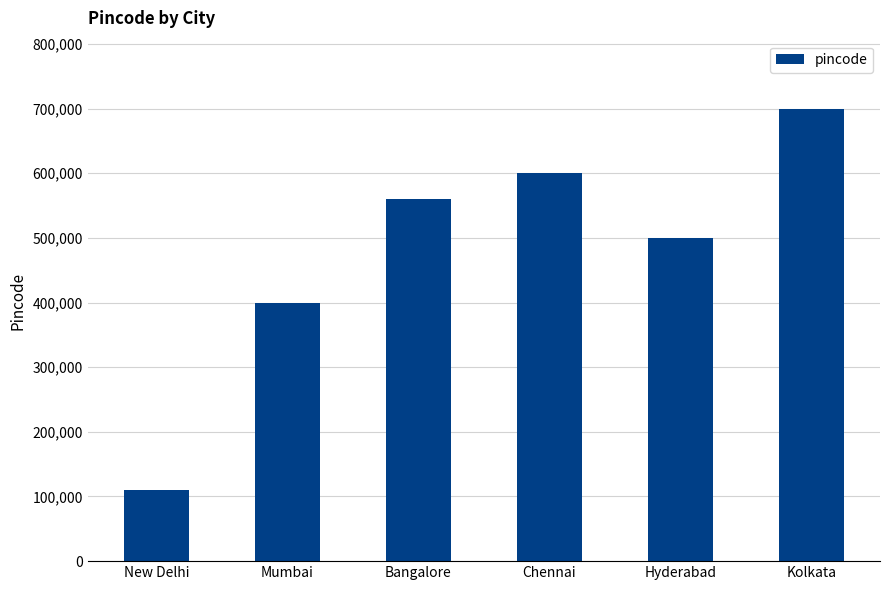

What is the change in value from Mumbai to Chennai?

+200000